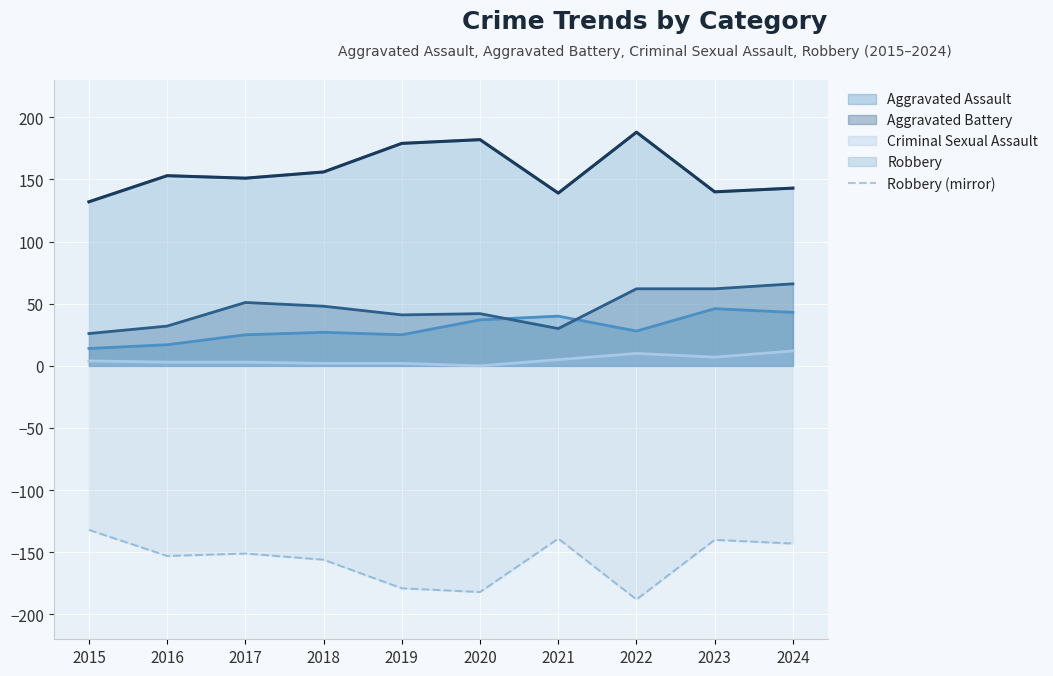

What is the greatest value displayed?

188